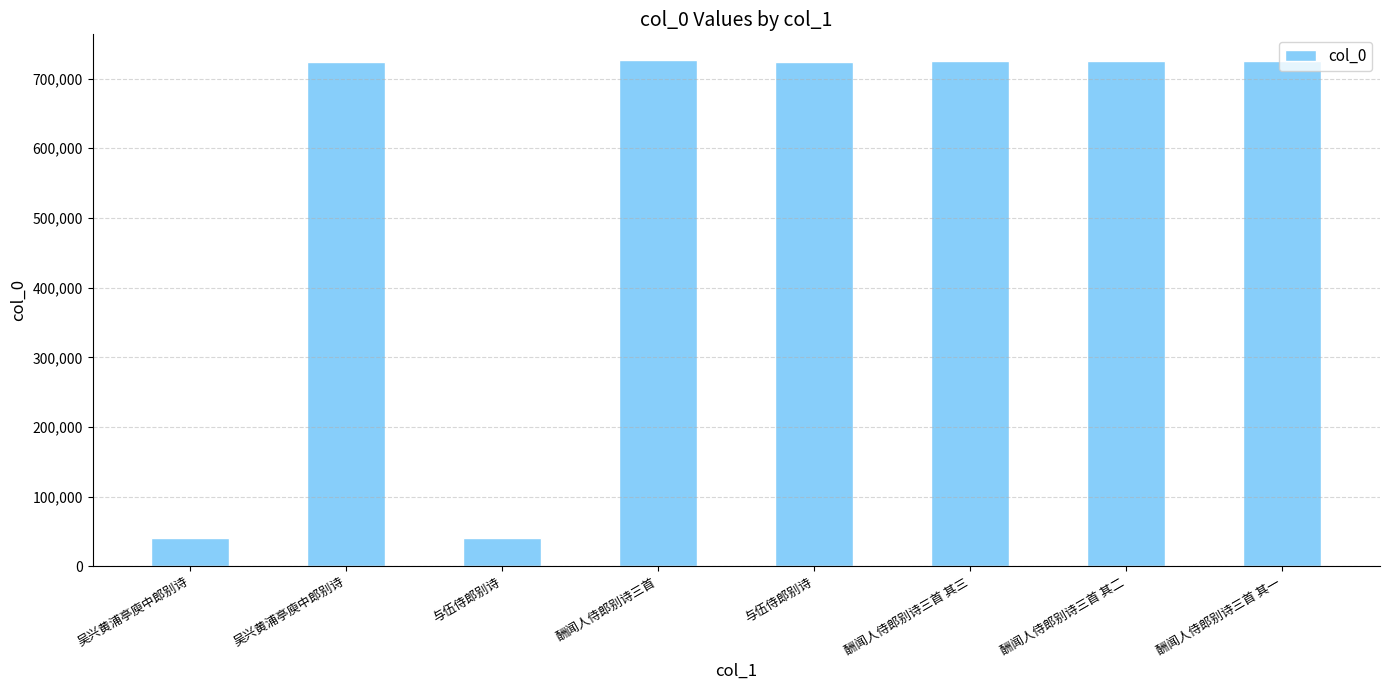

List the labels in order of value, largest first.

酬闻人侍郎别诗三首, 酬闻人侍郎别诗三首 其三, 酬闻人侍郎别诗三首 其二, 酬闻人侍郎别诗三首 其一, 吴兴黄浦亭庾中郎别诗, 与伍侍郎别诗, 与伍侍郎别诗, 吴兴黄浦亭庾中郎别诗